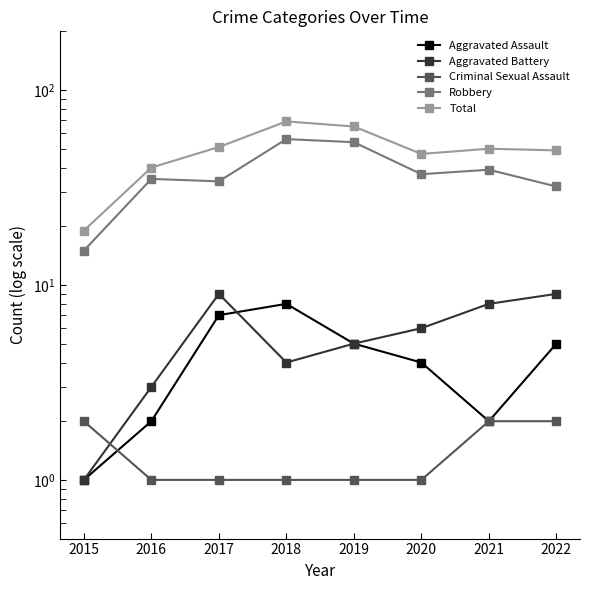

List the series in order of their peak value, lowest first.

Criminal Sexual Assault, Aggravated Assault, Aggravated Battery, Robbery, Total